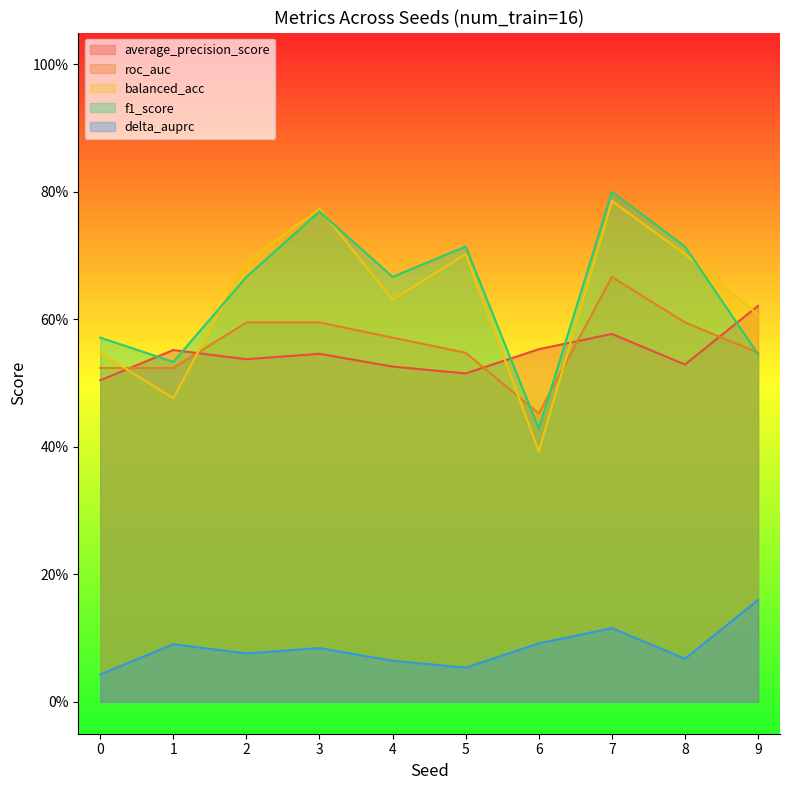

Does the chart display data point markers on the line(s)?

No